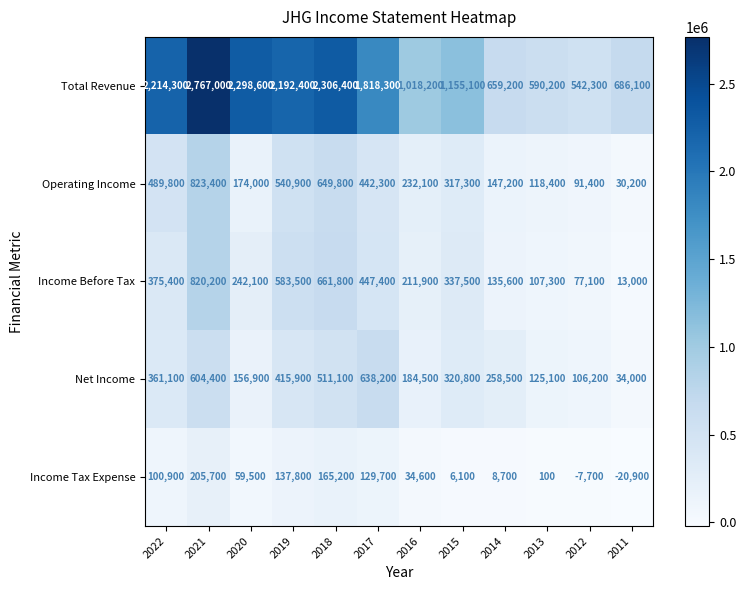

How many values in the Total Revenue series are below 1818300?

6